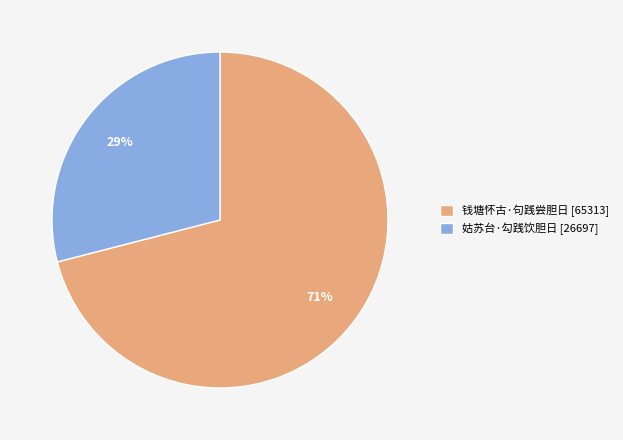

Approximately how many times larger is the value at 姑苏台·勾践饮胆日 compared to 钱塘怀古·句践尝胆日?

0.4